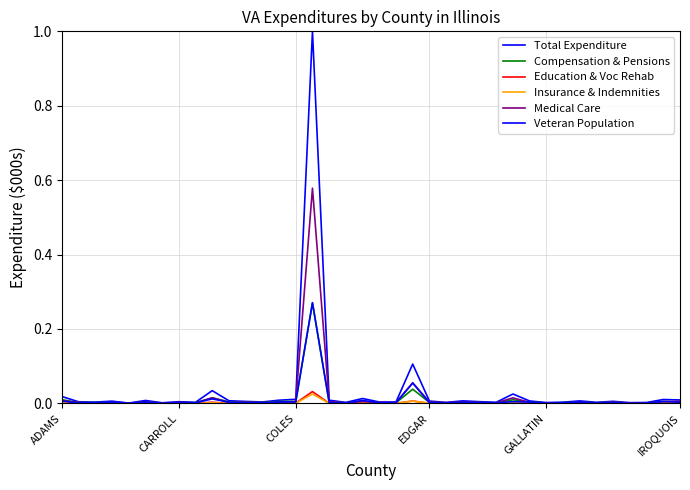

Count the number of data series in this chart.

6